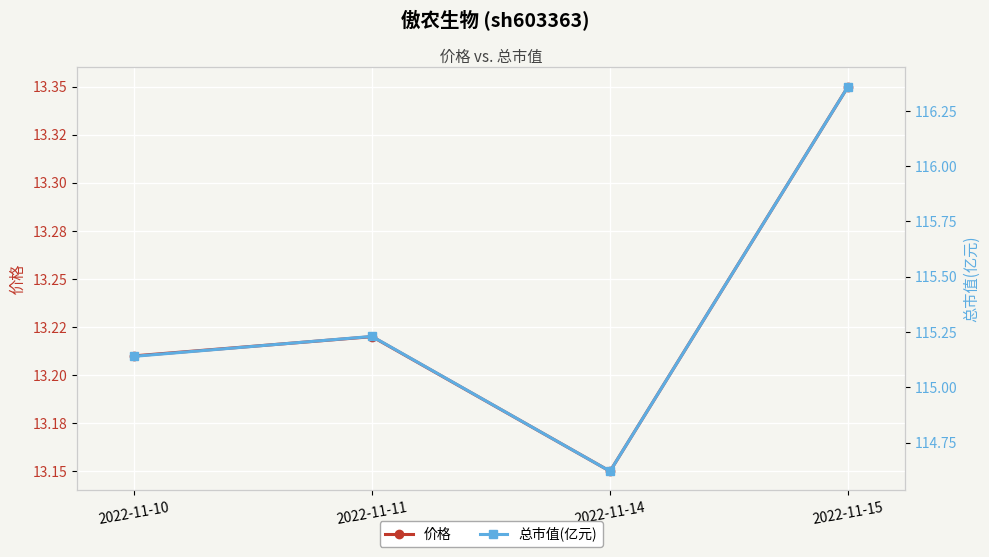

Reading left to right, extract all data points from this chart.

价格: 2022-11-10=13.2	2022-11-11=13.2	2022-11-14=13.2	2022-11-15=13.3
总市值(亿元): 2022-11-10=115.1	2022-11-11=115.2	2022-11-14=114.6	2022-11-15=116.4